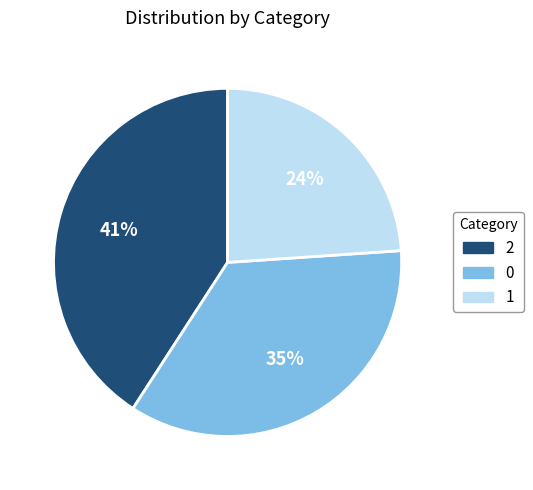

How many slices are in this pie chart?

3